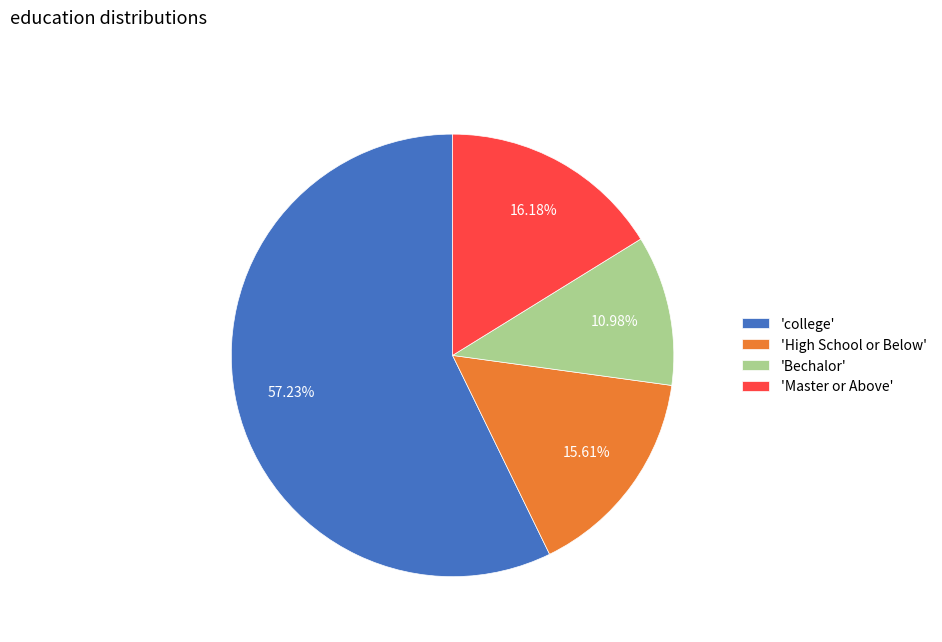

Is there any slice that represents more than half of the pie?

Yes